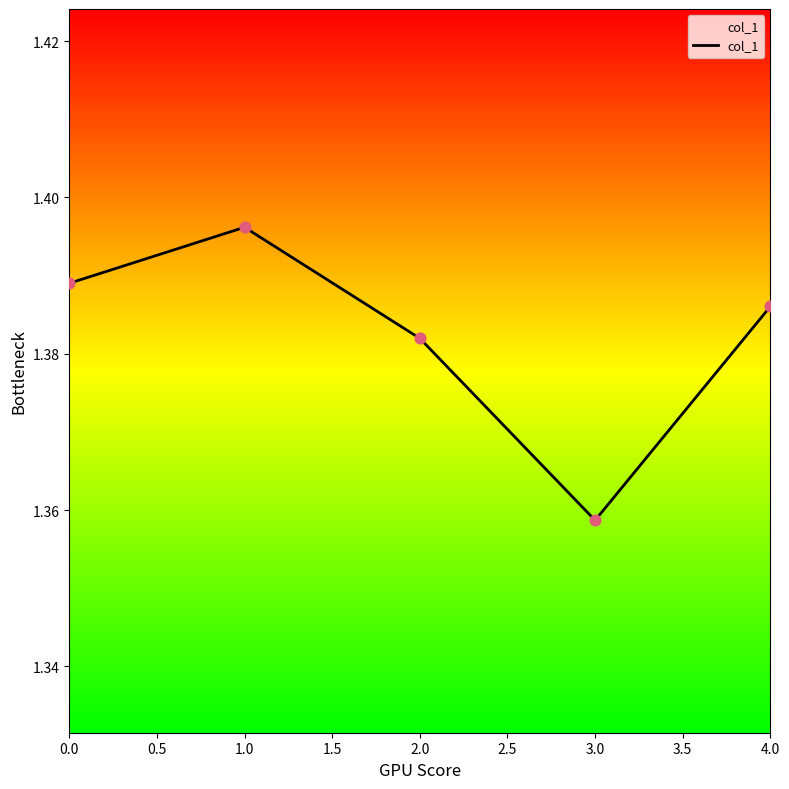

Between 4.0 and 1.0, which is larger?

1.0